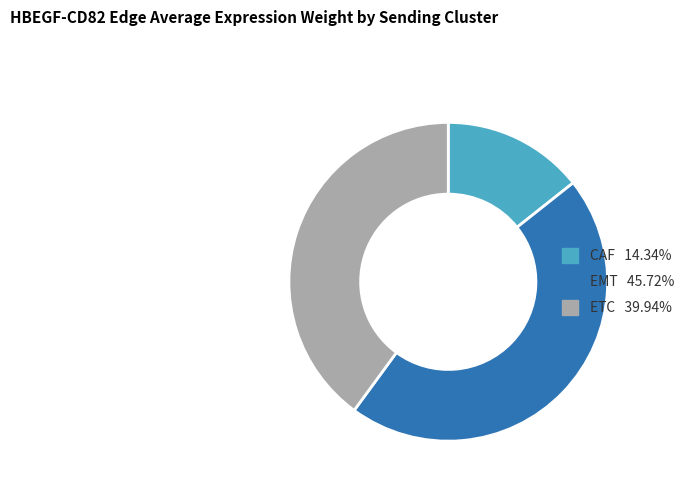

Do ETC and CAF together represent more than half of the pie?

Yes